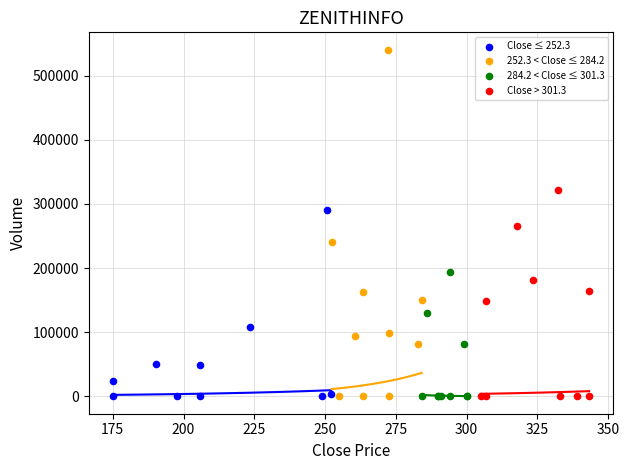

Which series contains the highest Y value?

252.3 < Close ≤ 284.2